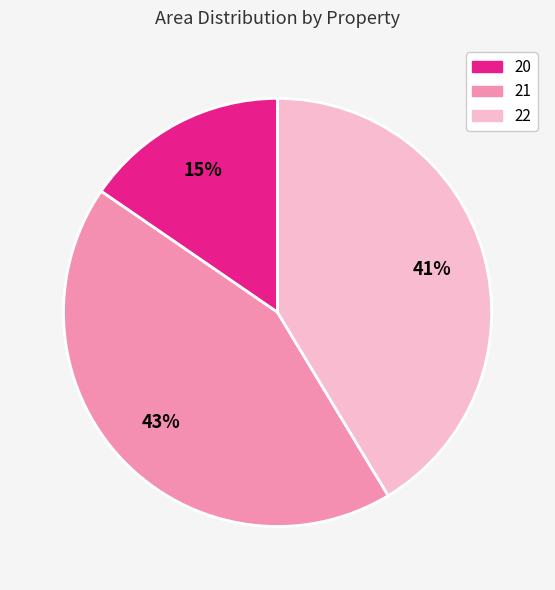

What percentage is the 22 slice, to the nearest percent?

41%